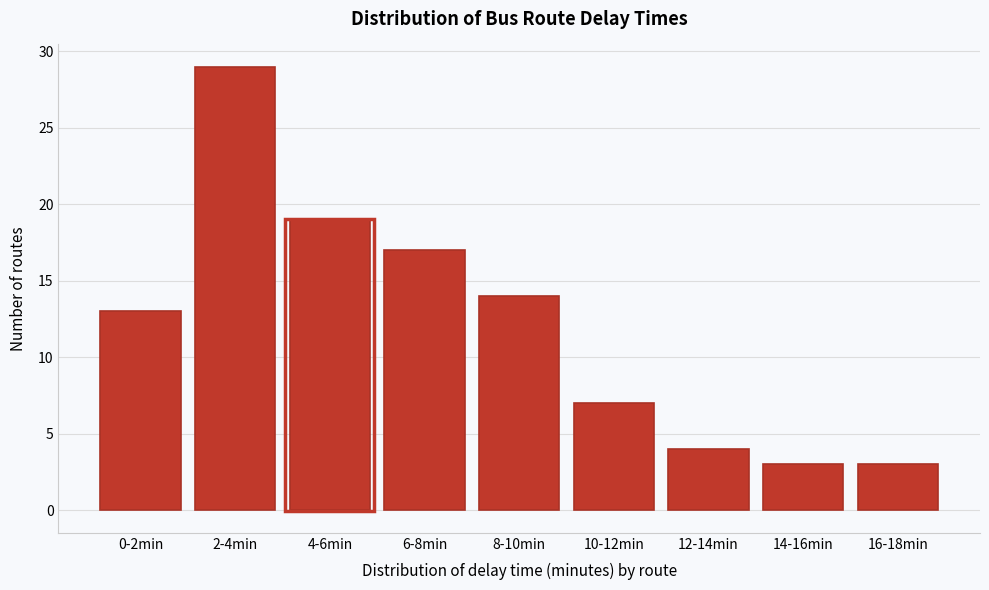

Reading left to right, list all the values displayed in this chart.

0-2min=13	2-4min=29	4-6min=19	6-8min=17	8-10min=14	10-12min=7	12-14min=4	14-16min=3	16-18min=3